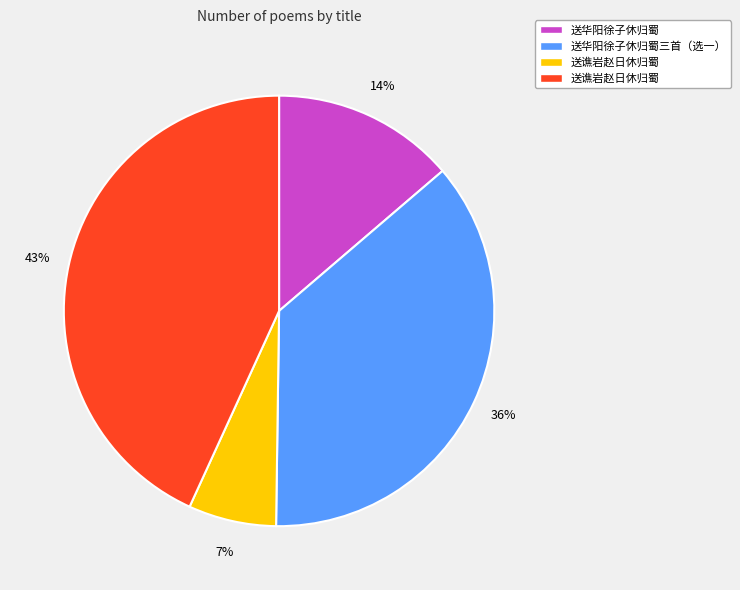

Is there any slice that represents more than half of the pie?

No